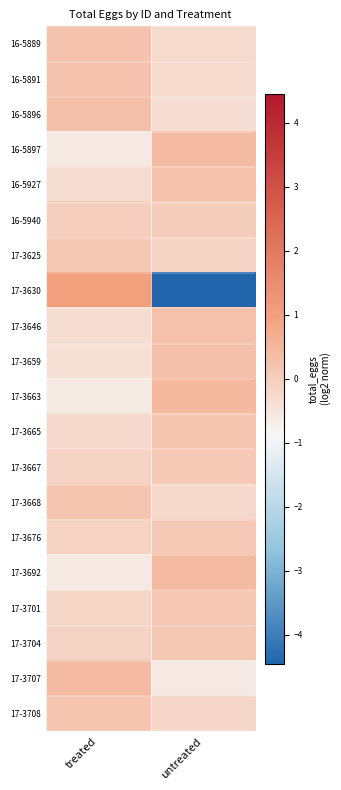

At which category is the sum across all series the highest?

treated